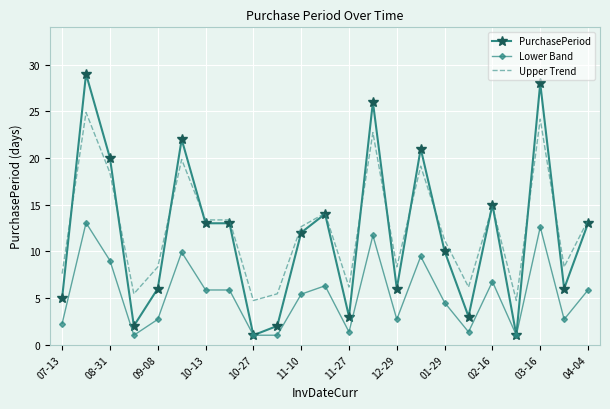

List the series in order of their peak value, lowest first.

Lower Band, Upper Trend, PurchasePeriod